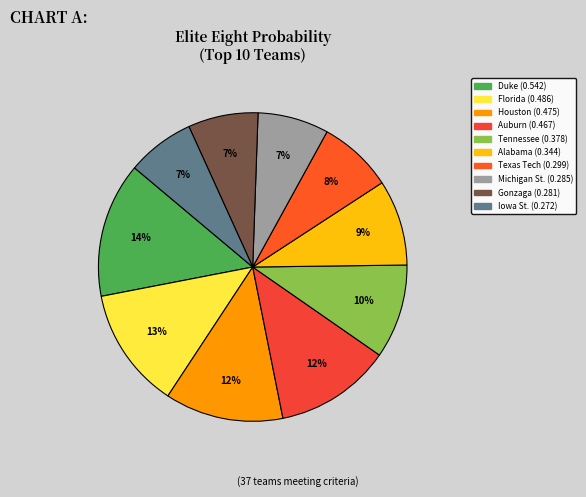

To the nearest percent, what portion does Texas Tech represent?

8%